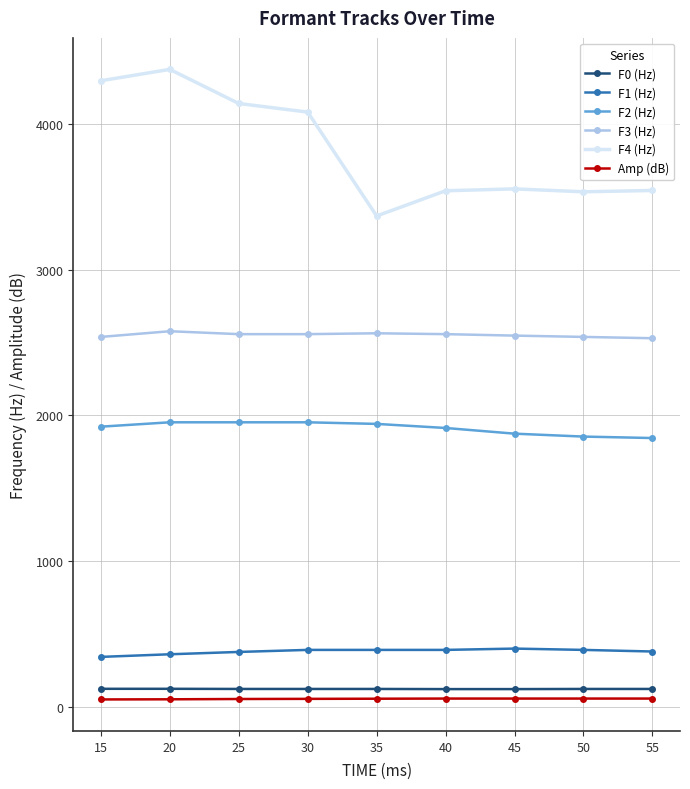

At which category does the chart reach its peak across all series?

20